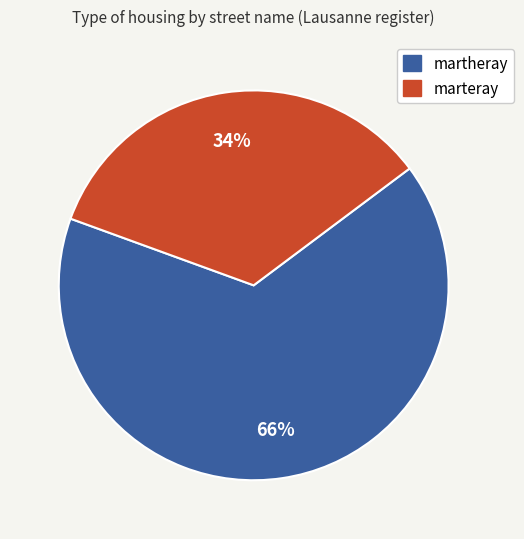

Is there a majority slice in this chart?

Yes